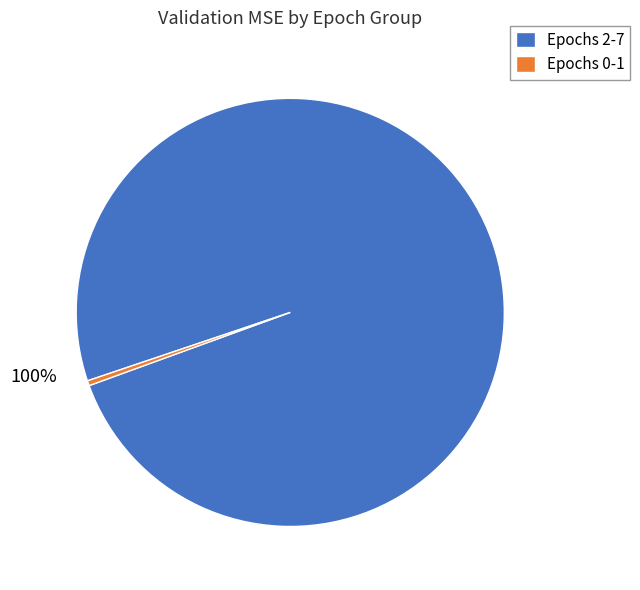

To the nearest percent, what is the average slice percentage?

50%